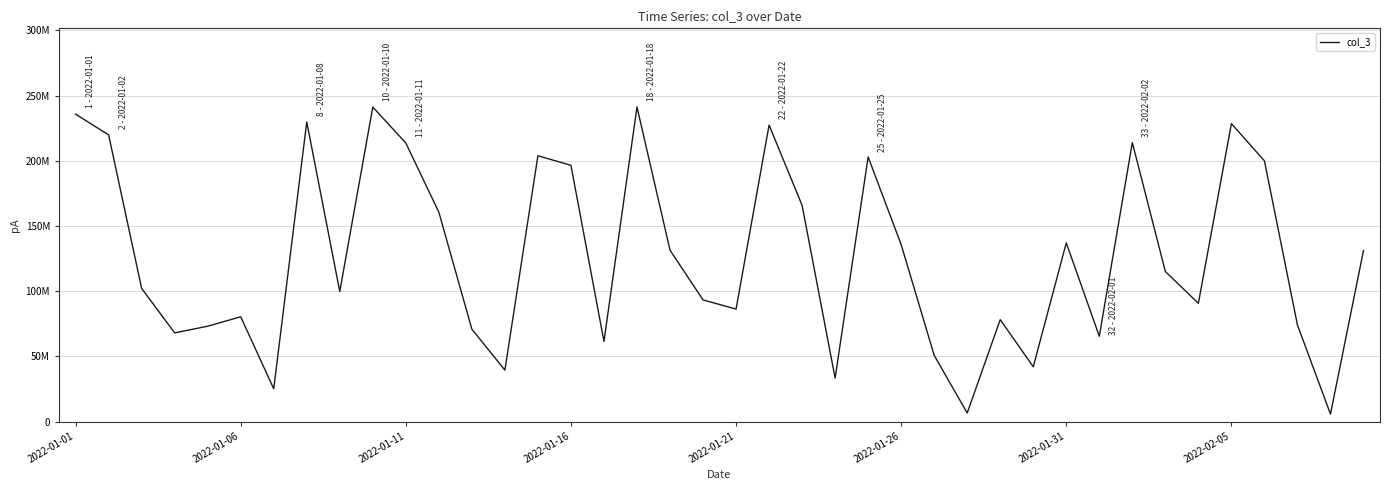

Does the chart display data point markers on the line(s)?

No